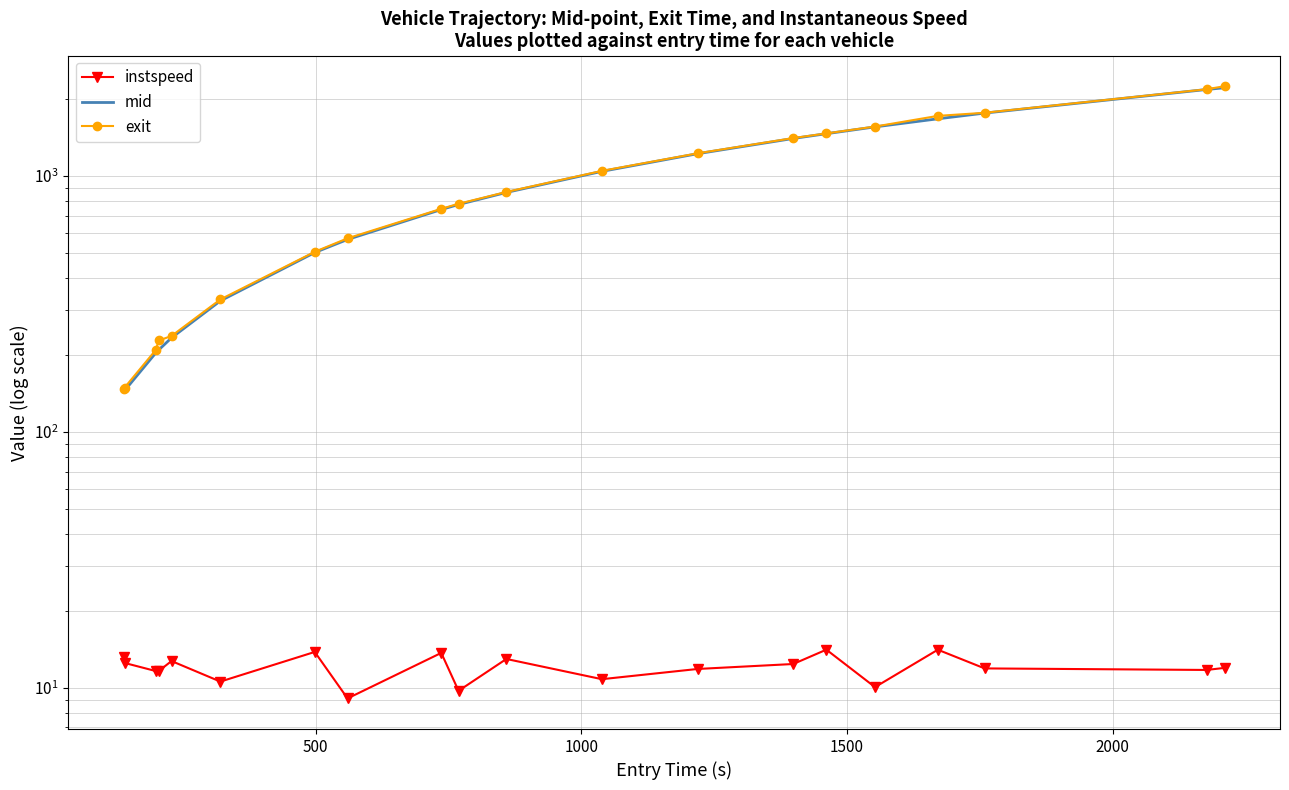

True or false: instspeed and mid intersect in this chart.

False